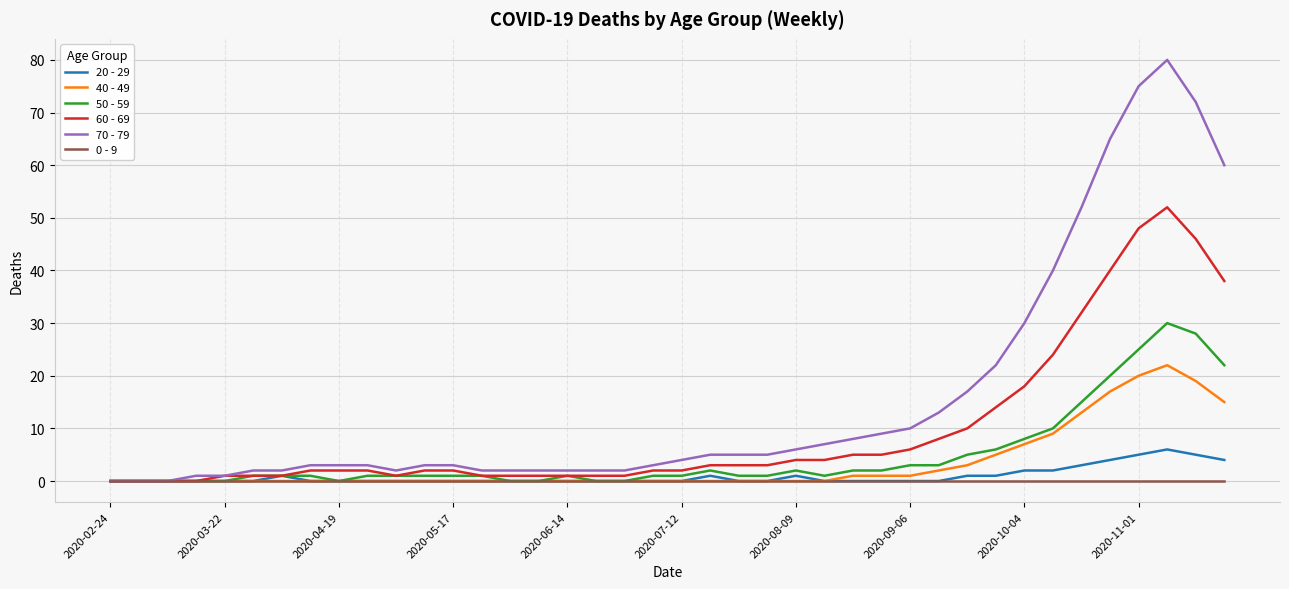

List the series in order of their peak value, highest first.

70 - 79, 60 - 69, 50 - 59, 40 - 49, 20 - 29, 0 - 9